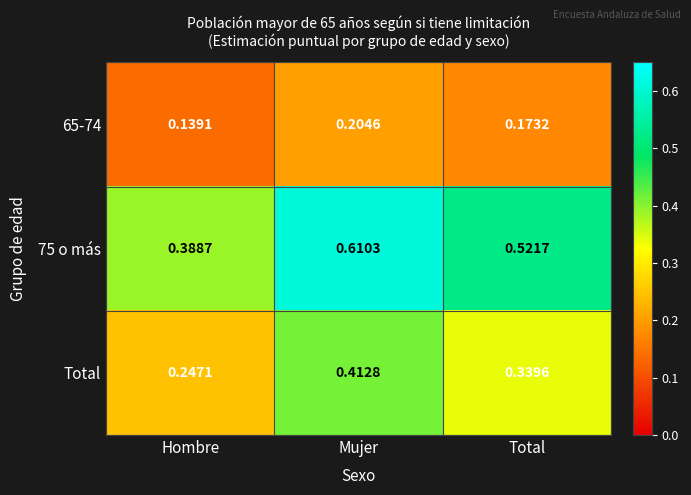

List the labels in order of Total value, smallest first.

Hombre, Total, Mujer